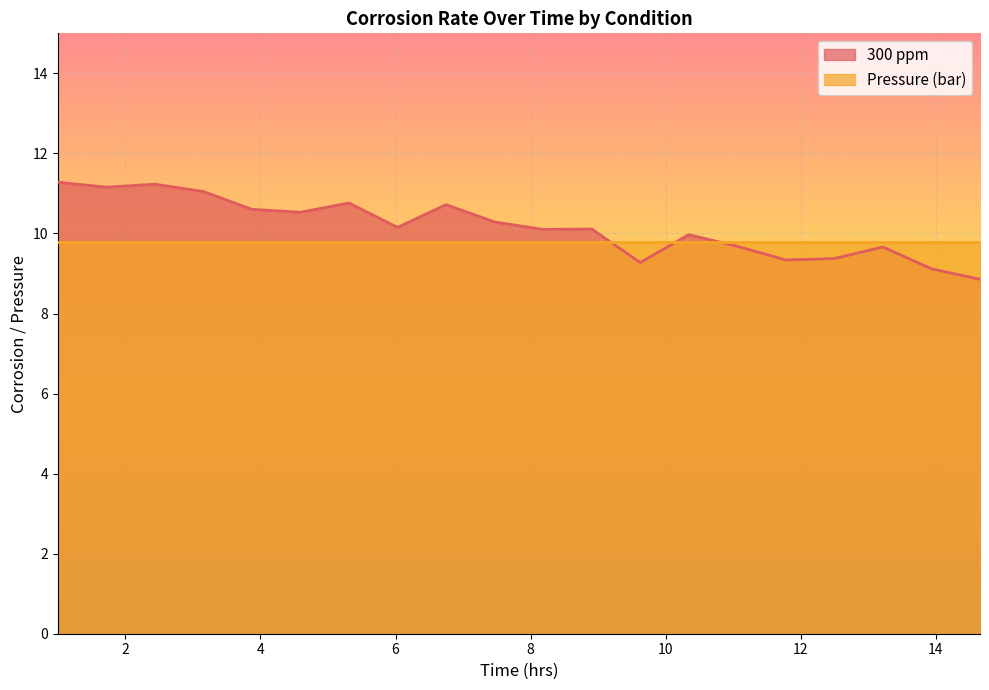

Reading left to right, list all the values displayed in this chart.

1.0=11.3	1.718592964824121=11.2	2.437185929648241=11.2	3.155778894472362=11.0	3.874371859296482=10.6	4.592964824120603=10.5	5.311557788944723=10.8	6.030150753768845=10.2	6.748743718592965=10.7	7.467336683417085=10.3	8.185929648241206=10.1	8.904522613065327=10.1	9.623115577889447=9.3	10.34170854271357=10.0	11.06030150753769=9.7	11.77889447236181=9.3	12.49748743718593=9.4	13.21608040201005=9.7	13.93467336683417=9.1	14.65326633165829=8.9